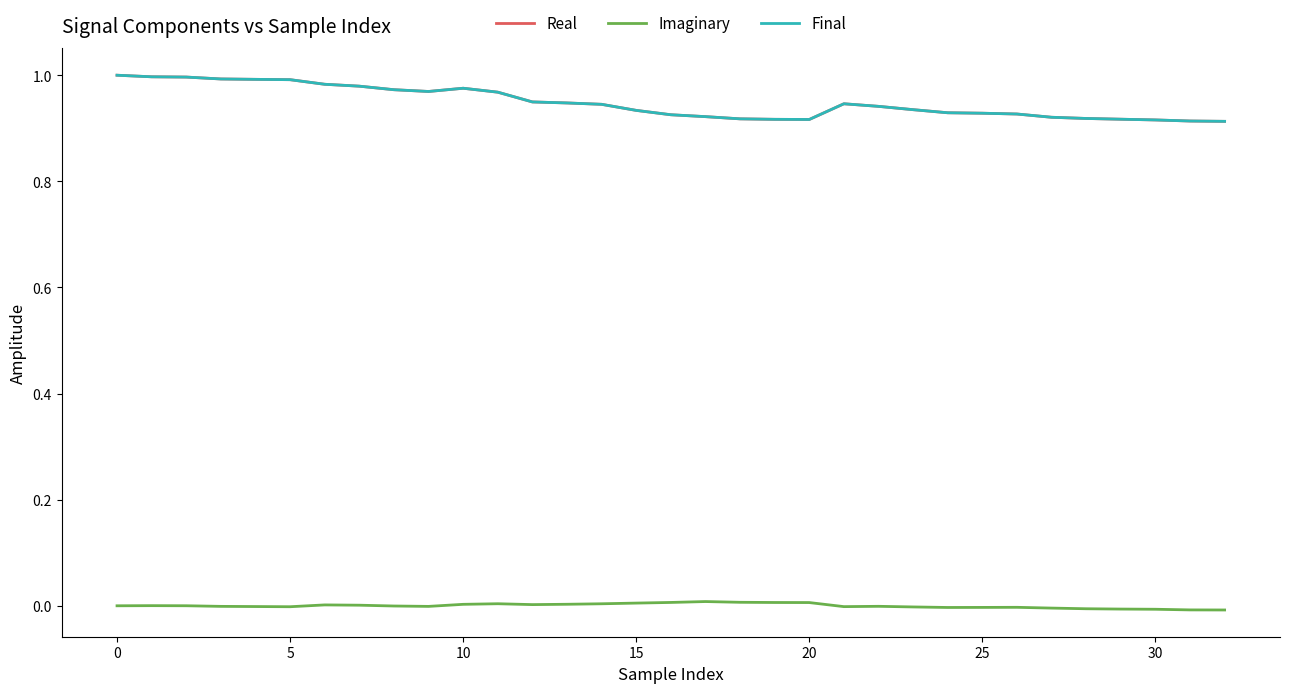

True or false: Imaginary and Real cross at least once.

False